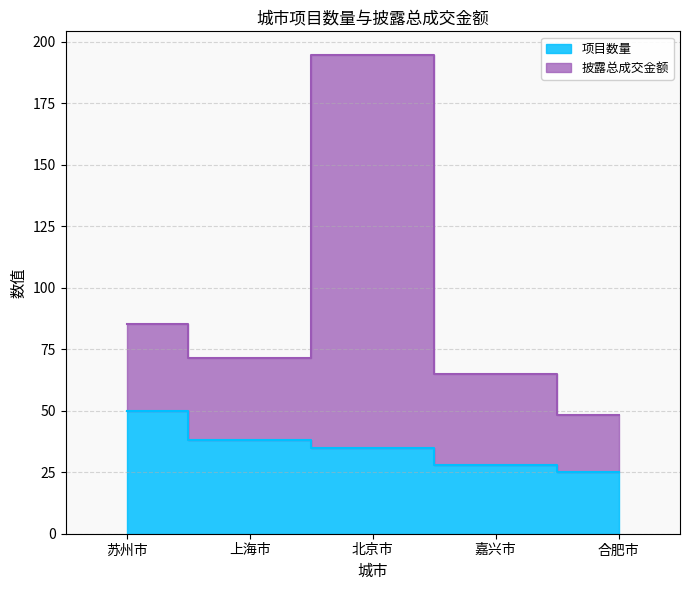

True or false: 披露总成交金额 and 项目数量 intersect in this chart.

False